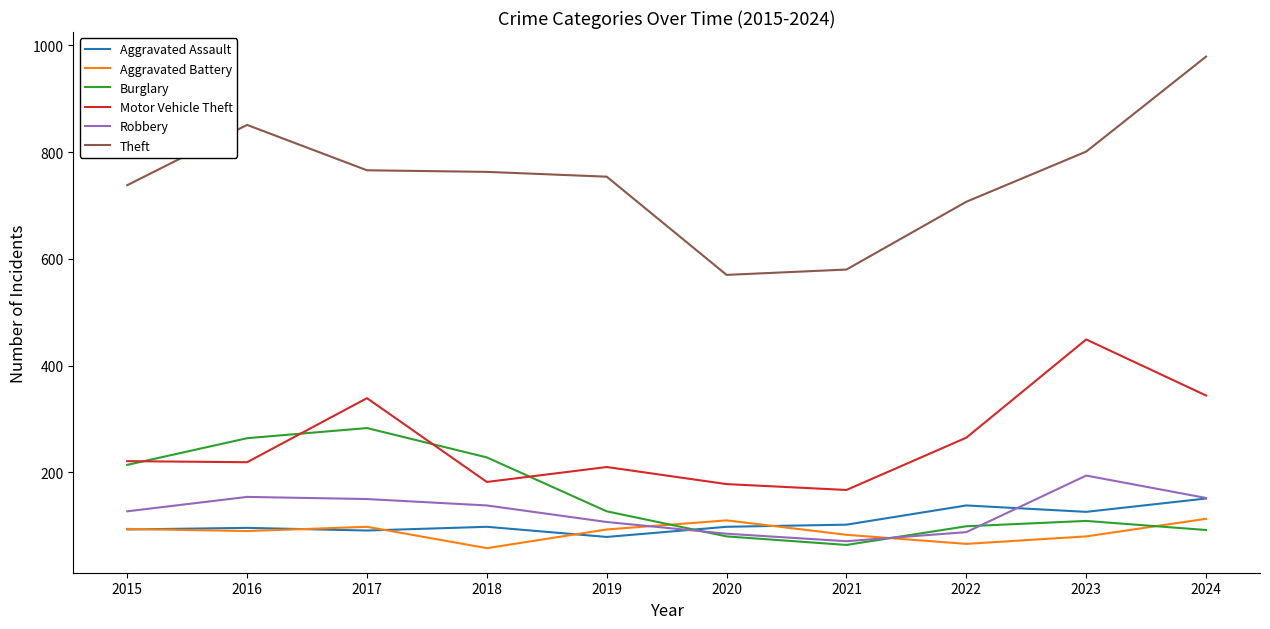

Which series has the largest total across all categories?

Theft